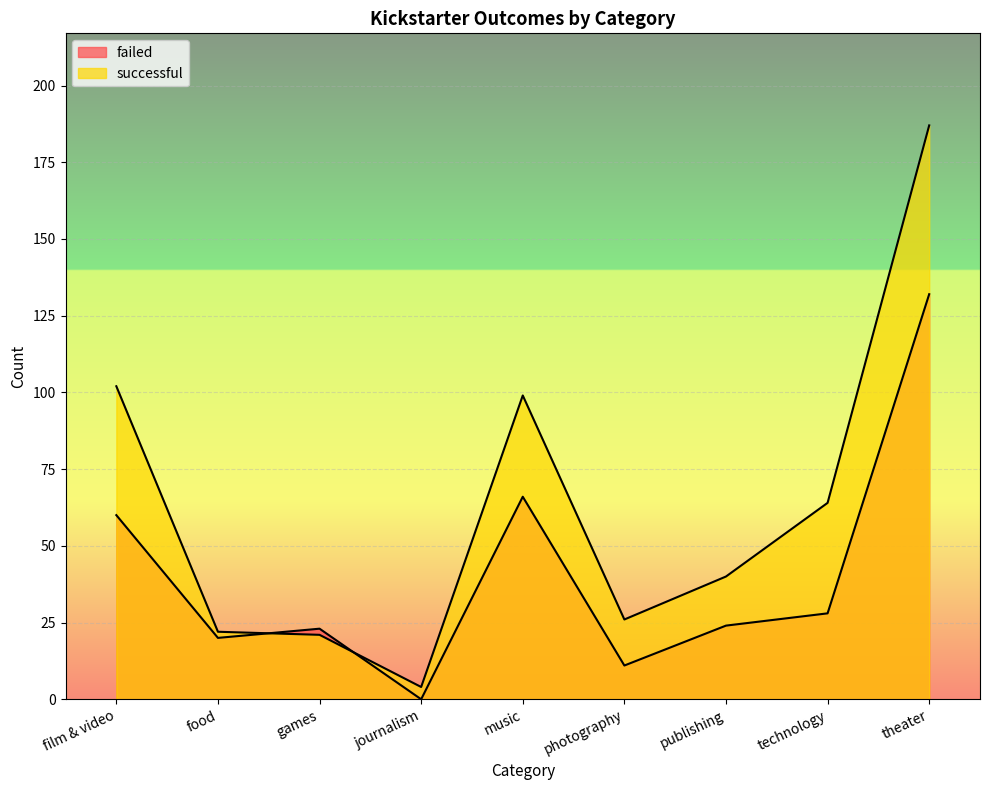

Which series has the largest range (max minus min)?

successful